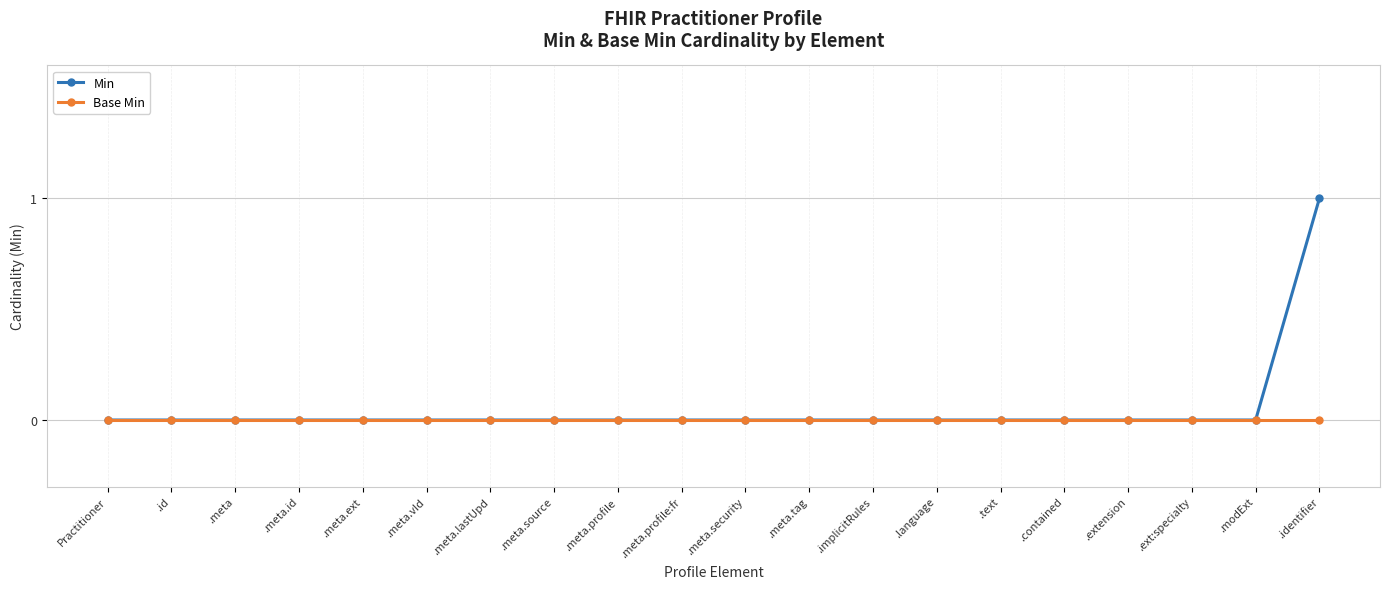

How many distinct data groups are displayed?

2